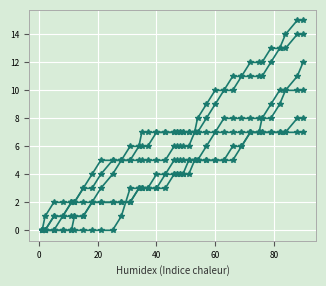

How many lines are shown in the chart?

6